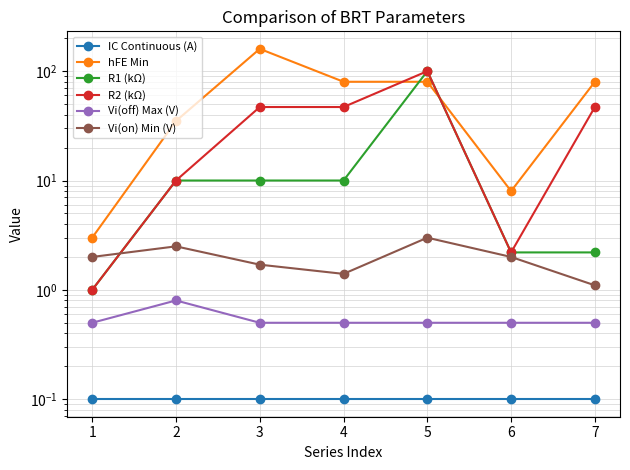

Does the chart display data point markers on the line(s)?

Yes